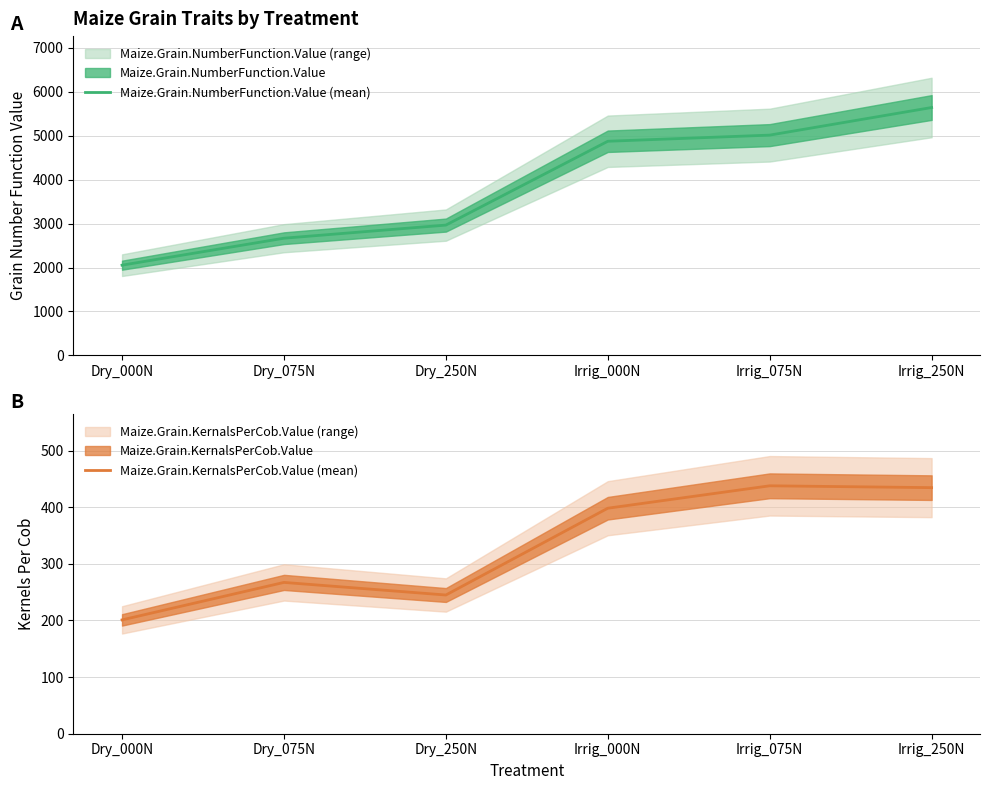

Is it true that Maize.Grain.KernalsPerCob.Value (mean) equals 434.5 at Irrig_250N?

True